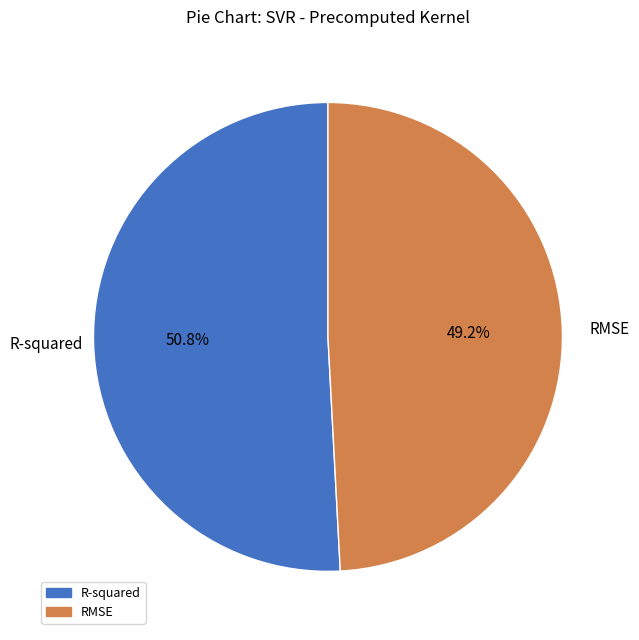

To the nearest percent, what portion does R-squared represent?

51%